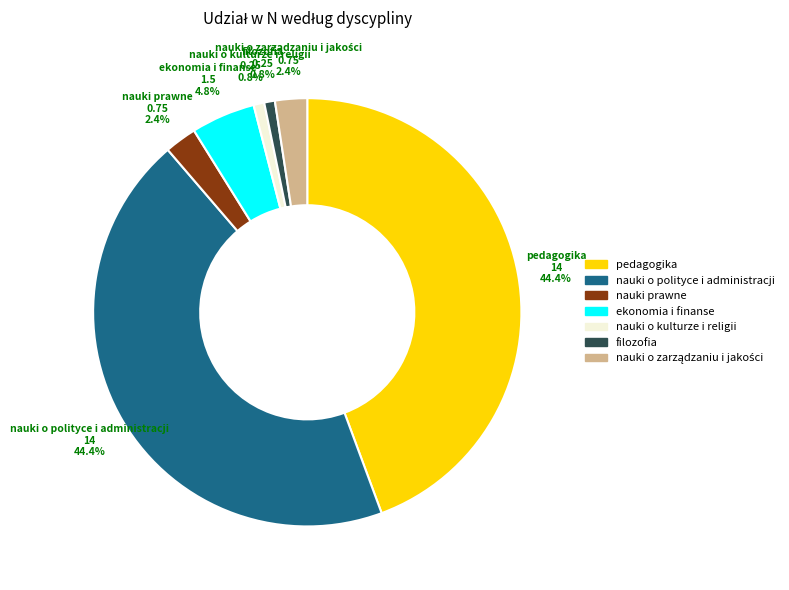

How many slices are in this pie chart?

7